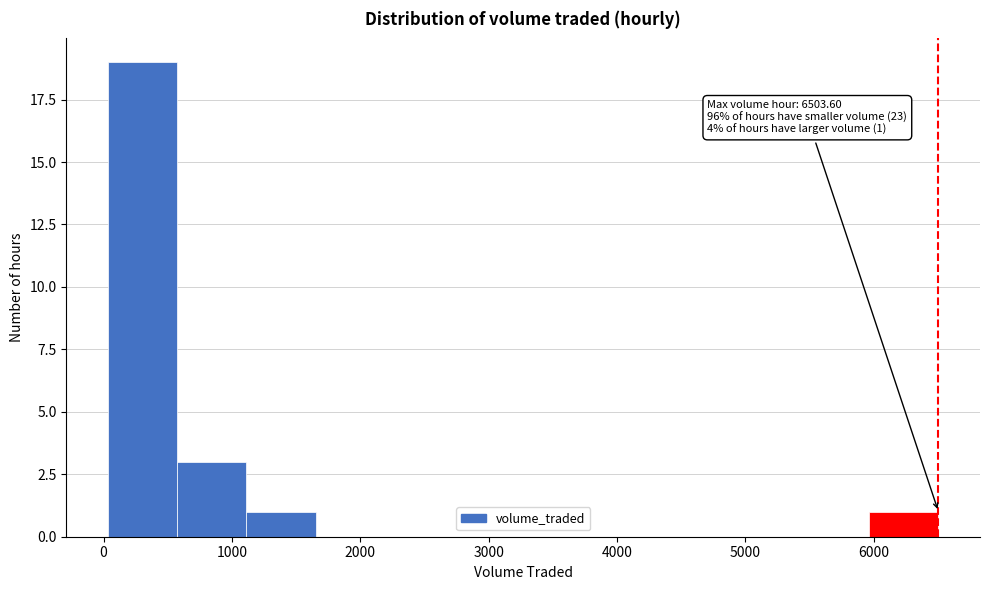

Which range on the x-axis has the tallest bar?

0 to 600